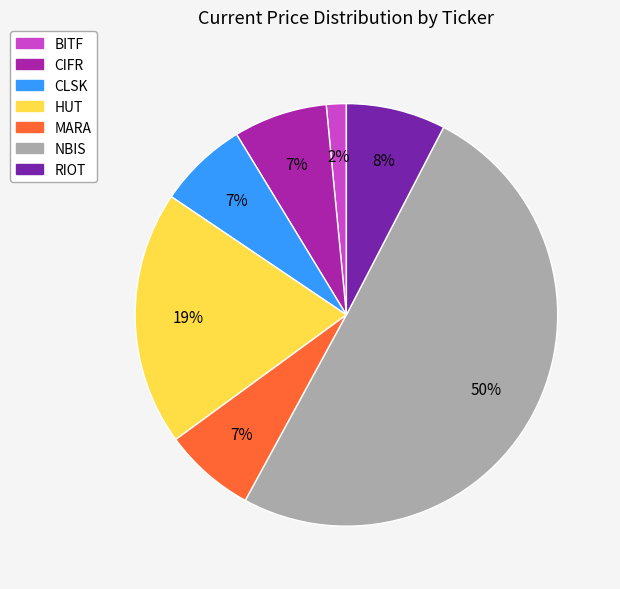

Combined, do MARA and CLSK account for over 50%?

No